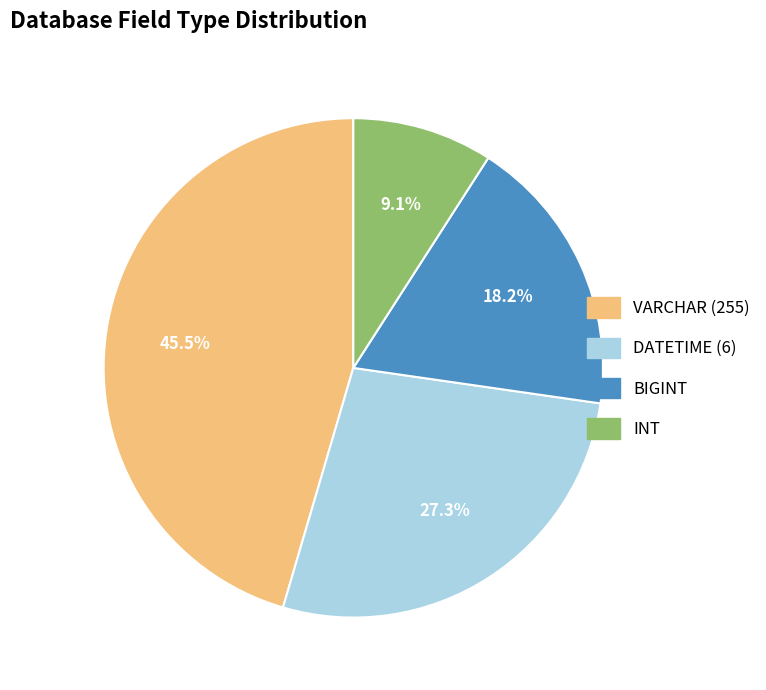

How many slices are in this pie chart?

4